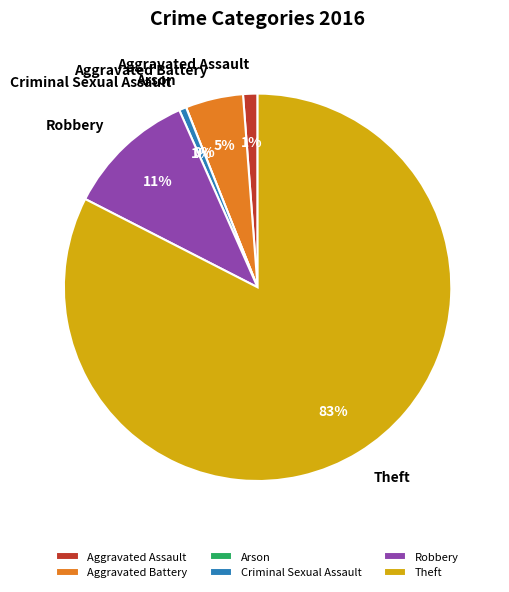

The Aggravated Assault slice represents 1% of the pie. True or false?

True